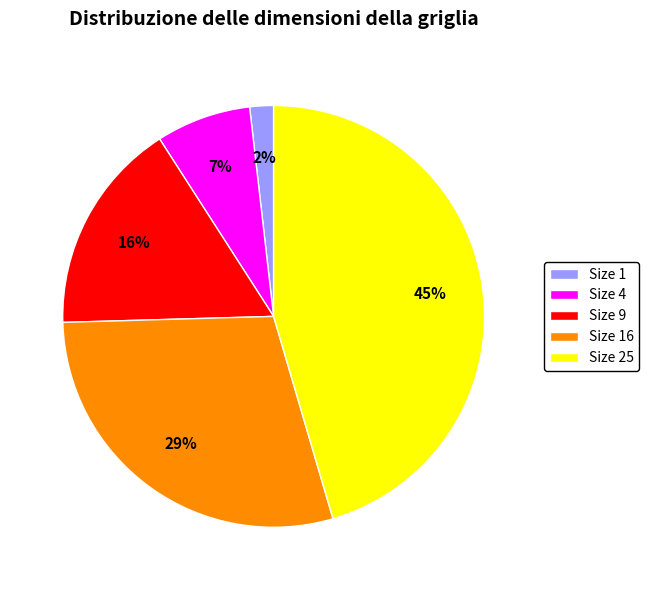

Rank the categories by value from highest to lowest.

Size 25, Size 16, Size 9, Size 4, Size 1